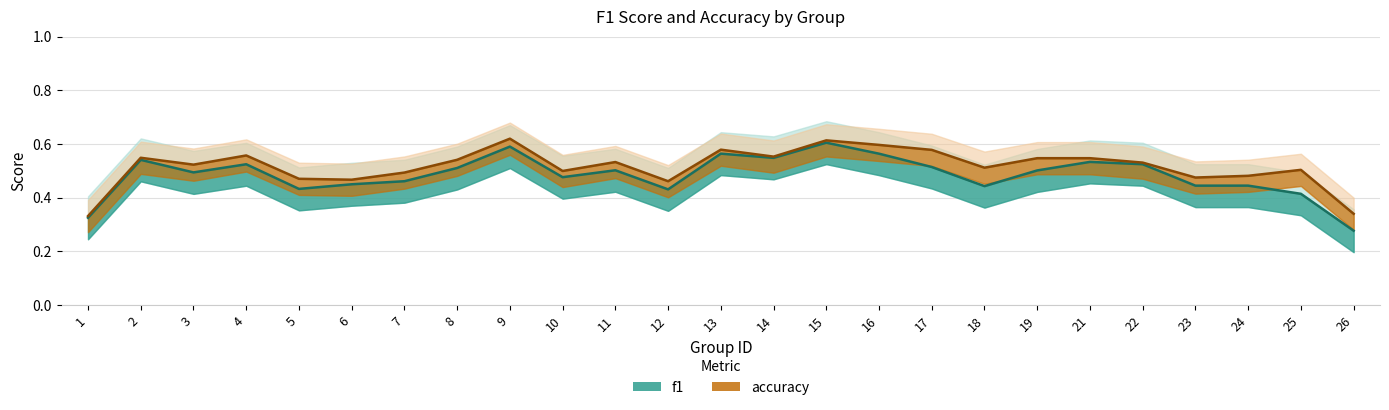

Is this an area chart (filled region under the line)?

No